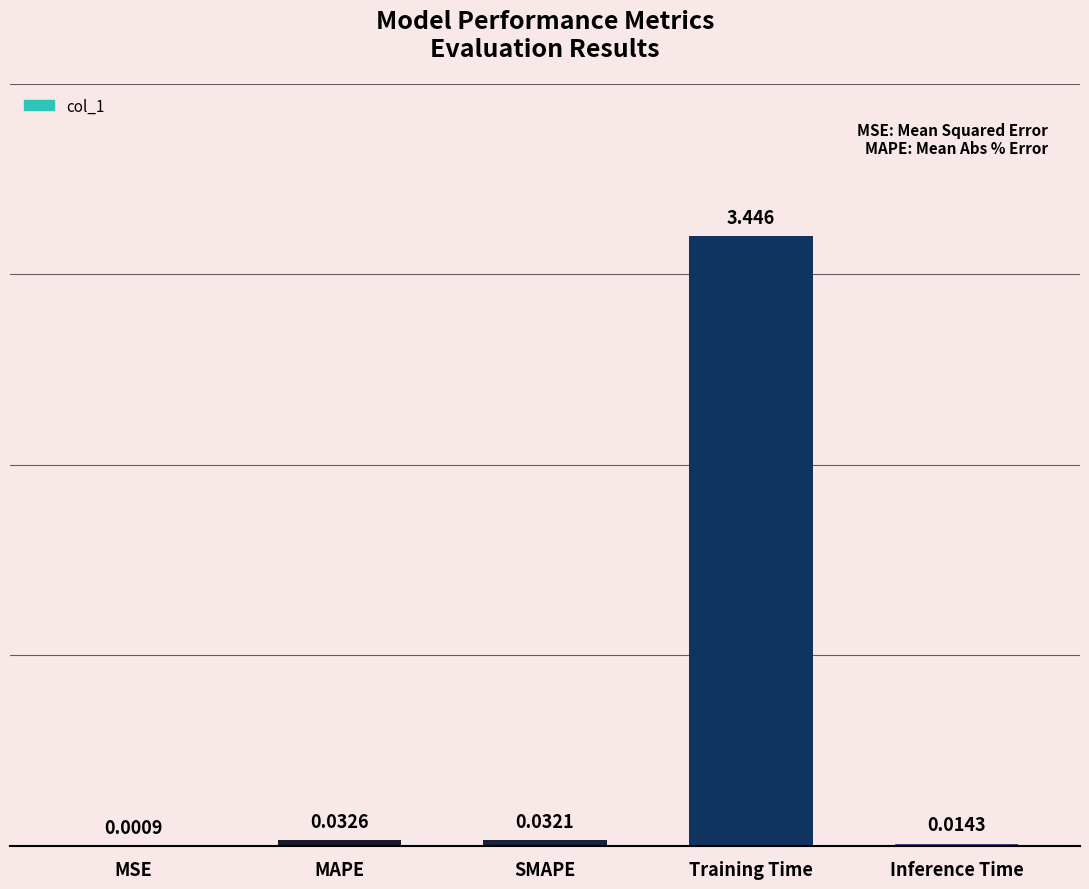

At which label is the value closest to 1?

MAPE